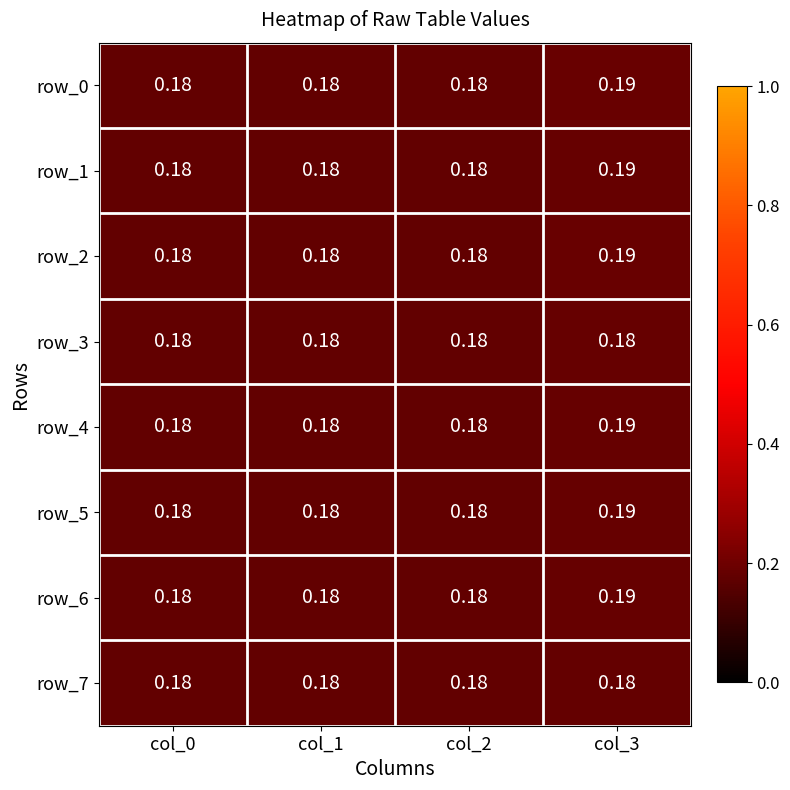

How many data points does each series have?

4